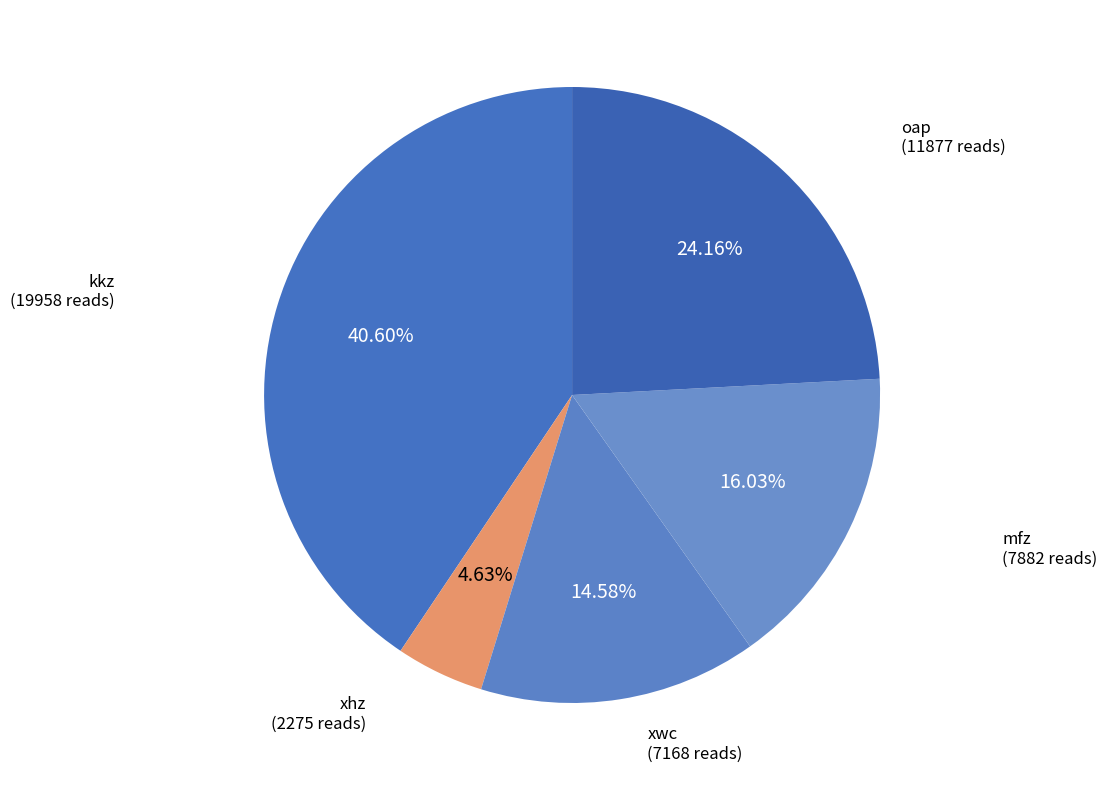

Which slice is the smallest?

xhz